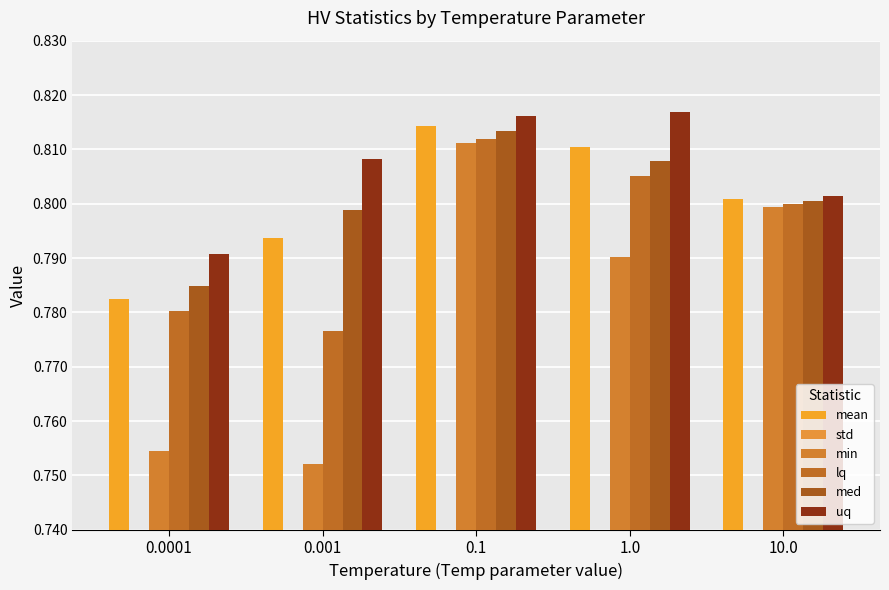

Which series has the largest range (max minus min)?

min